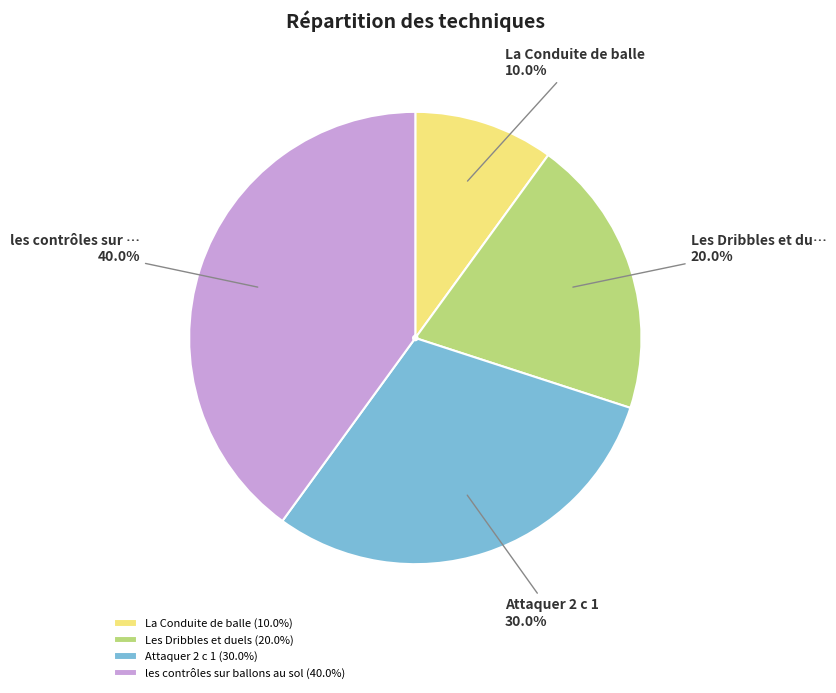

What percentage do La Conduite de balle (10.0%) and Les Dribbles et duels (20.0%) together represent?

30.0%